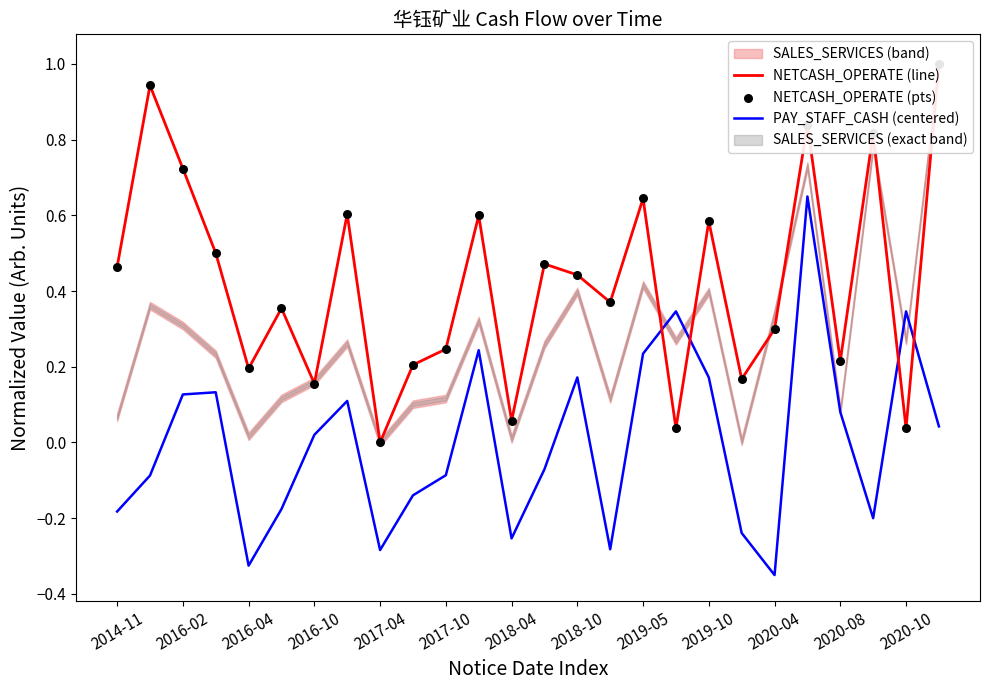

Which series reaches the minimum Y coordinate?

PAY_STAFF_CASH (centered)